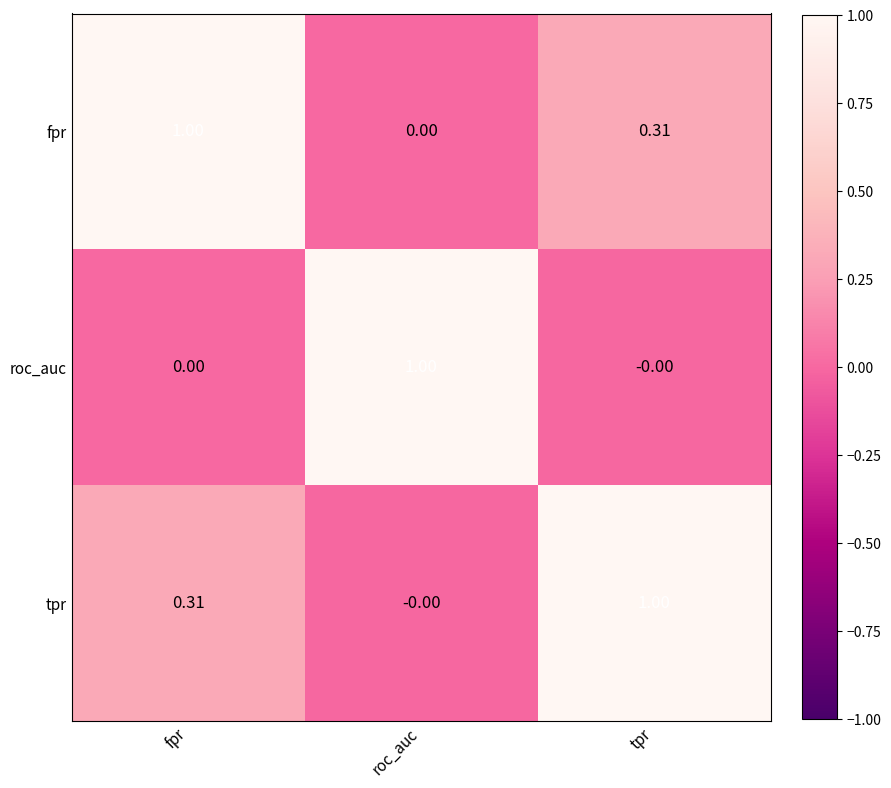

Where is tpr nearest to the value 0?

roc_auc